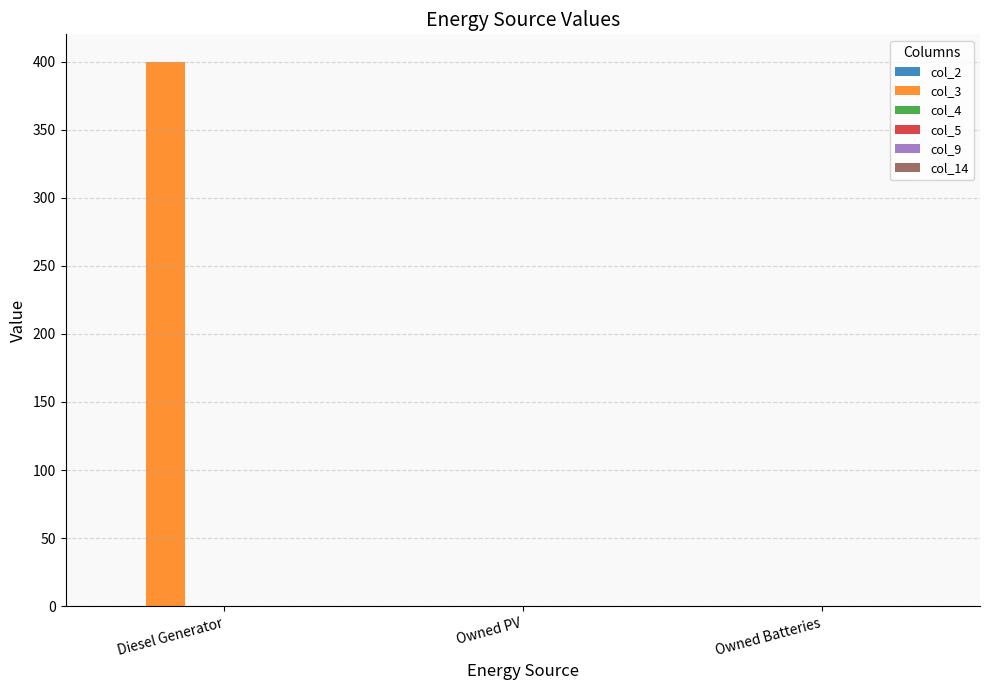

What is the maximum value shown in the chart?

400